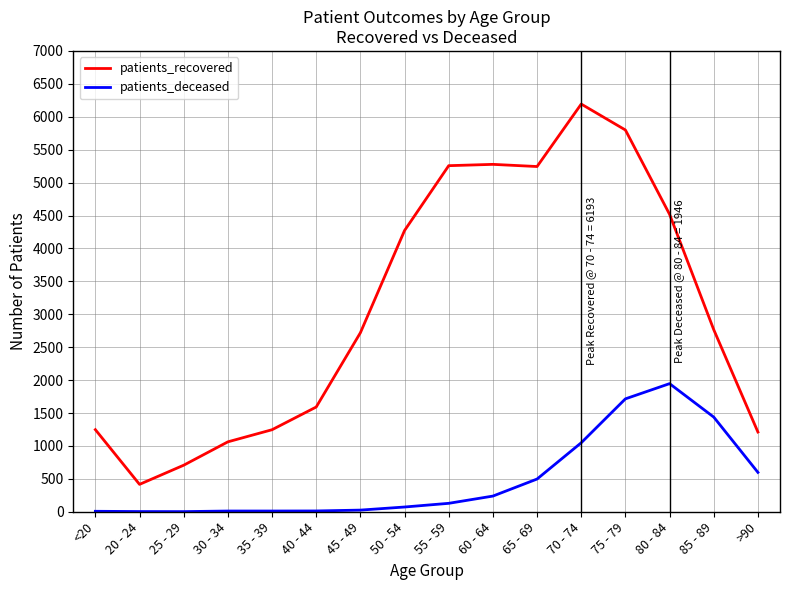

Between 20 - 24 and 40 - 44, which series saw the biggest shift?

patients_recovered